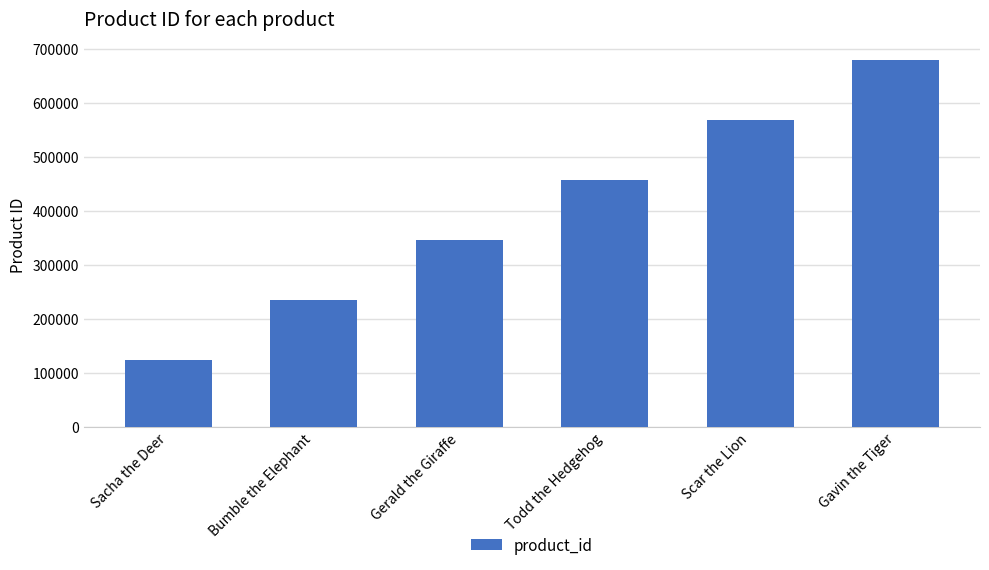

Which has a higher value, Bumble the Elephant or Sacha the Deer?

Bumble the Elephant